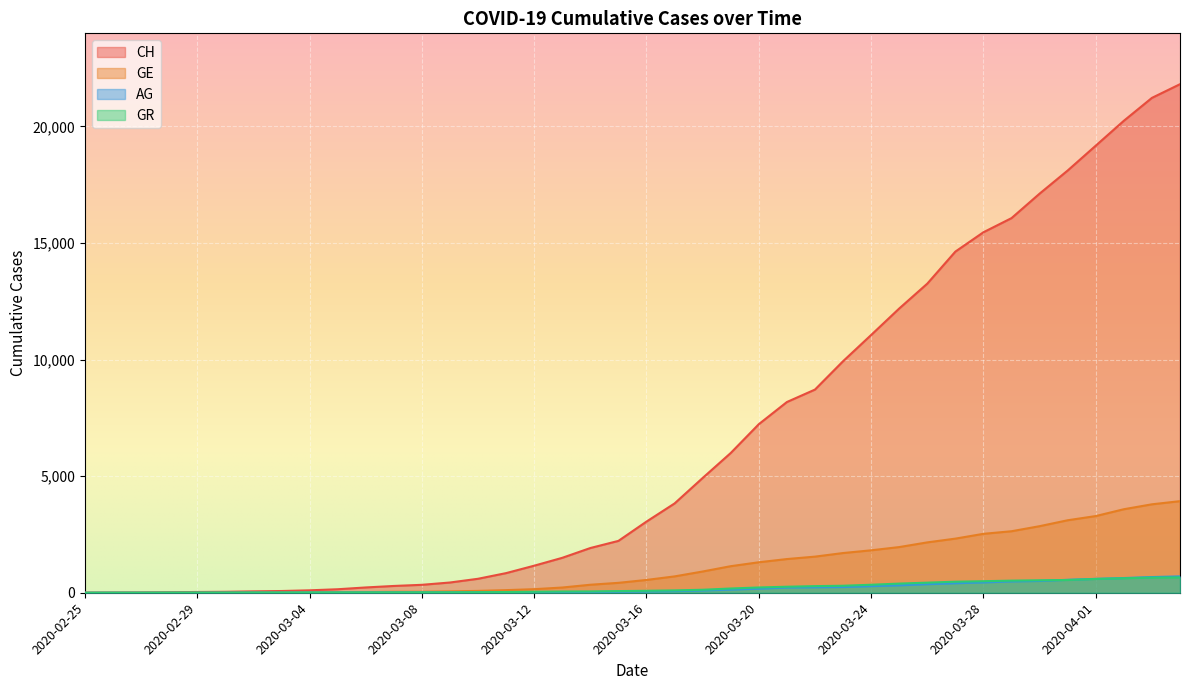

Which series ends up on top after the final intersection of GR and GE?

GE